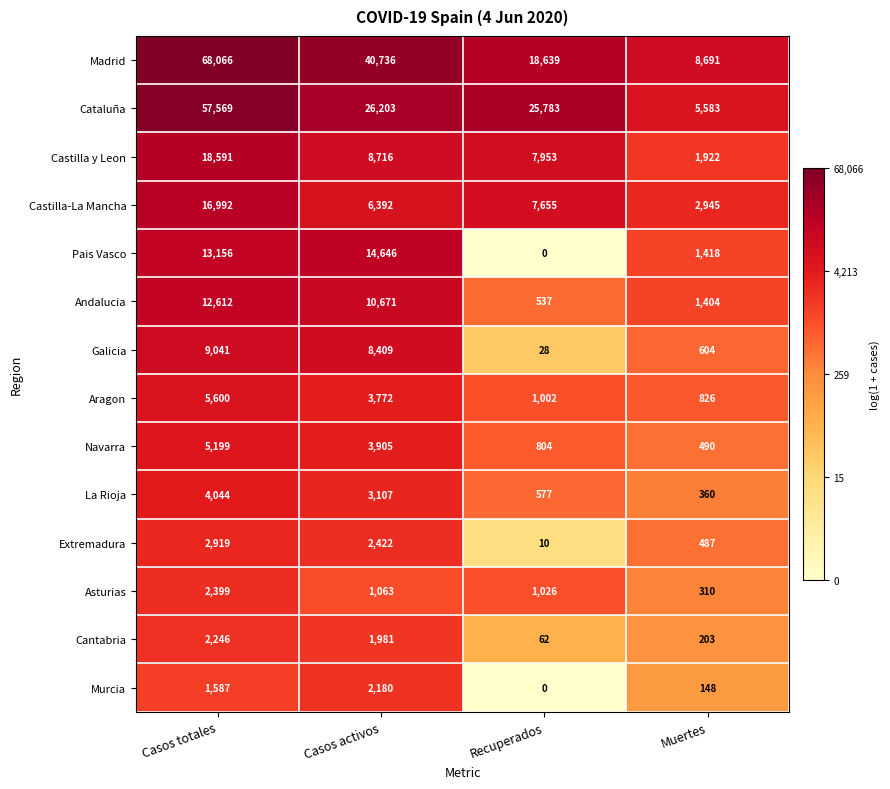

Rank the series by their maximum value, from lowest to highest.

Murcia, Cantabria, Asturias, Extremadura, La Rioja, Navarra, Aragon, Galicia, Andalucia, Pais Vasco, Castilla-La Mancha, Castilla y Leon, Cataluña, Madrid